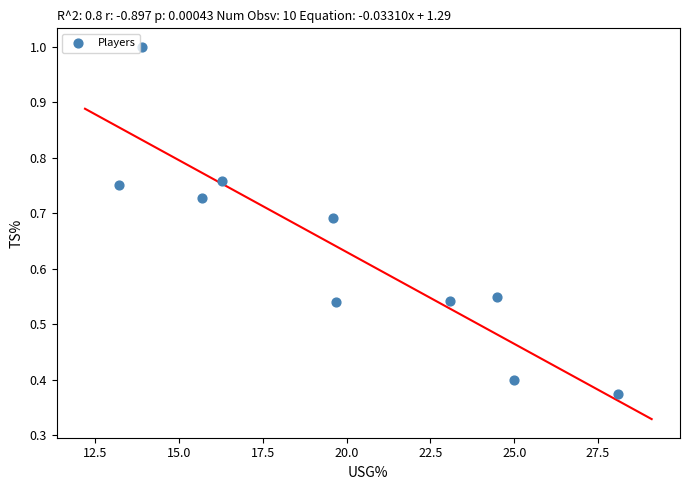

What is the range of X values (max minus min)?

14.9